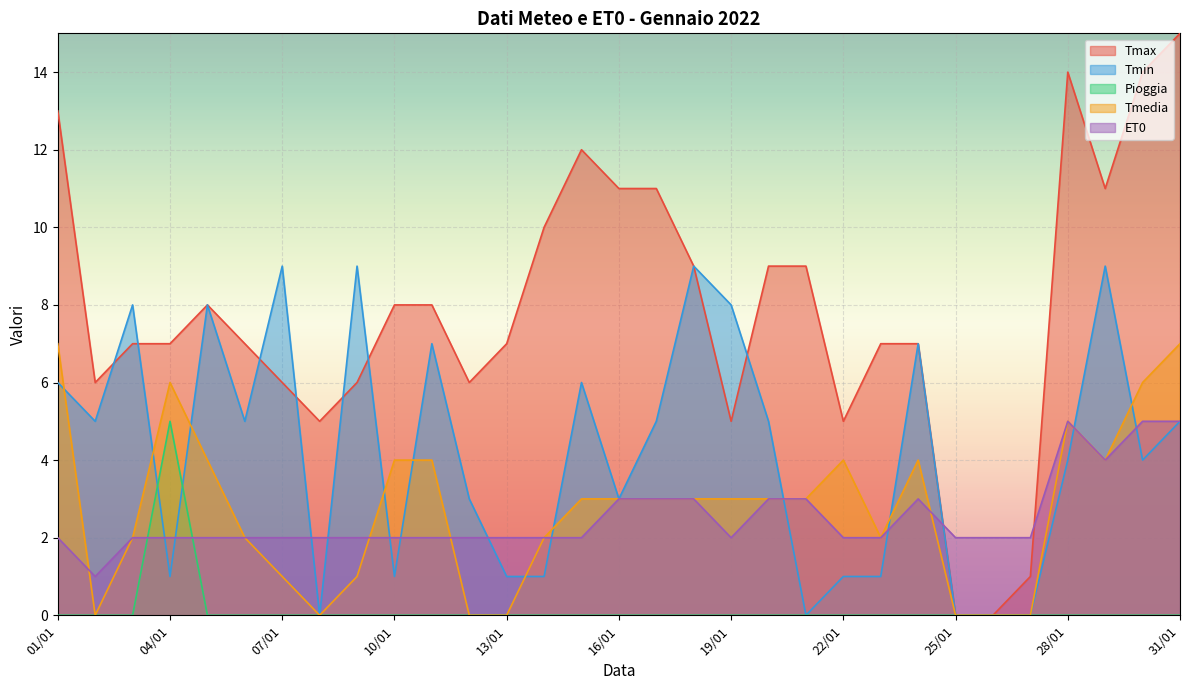

Which series has the largest range (max minus min)?

Tmax